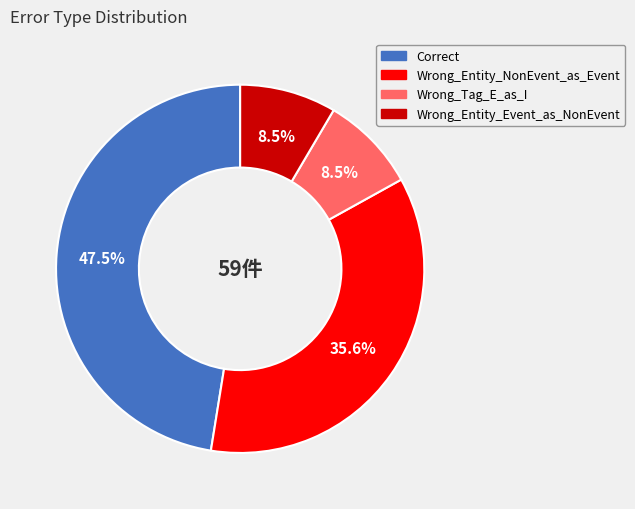

Is there a majority slice in this chart?

No